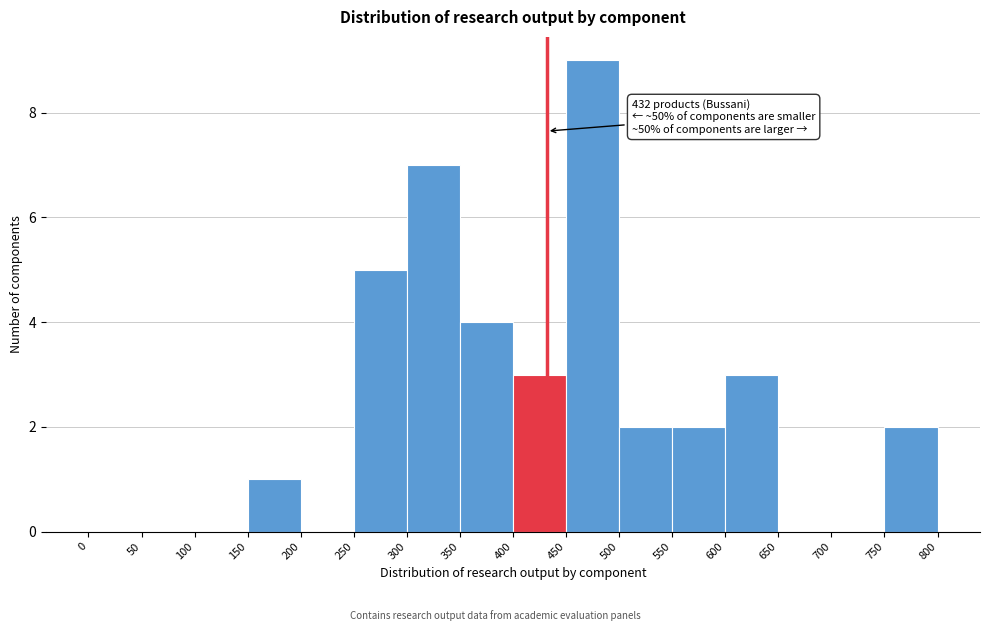

Over which range of the x-axis is the bar tallest?

450 to 500